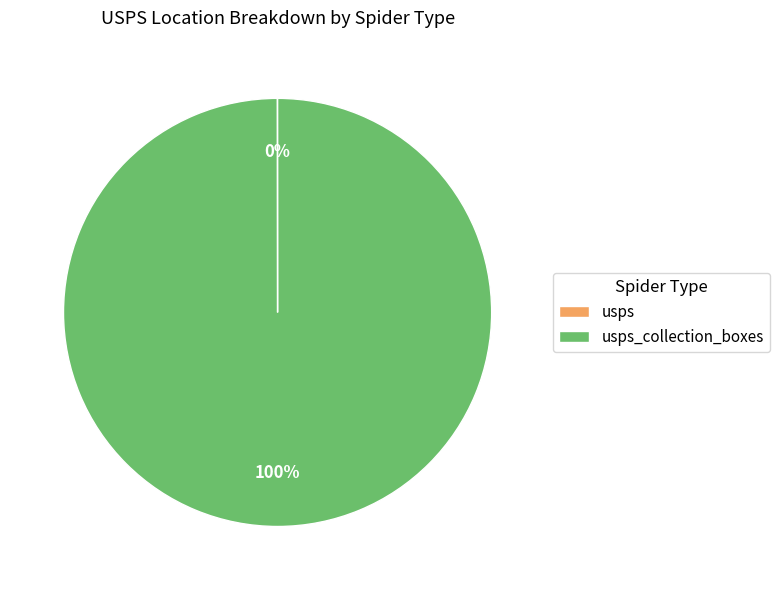

Is there a majority slice in this chart?

Yes